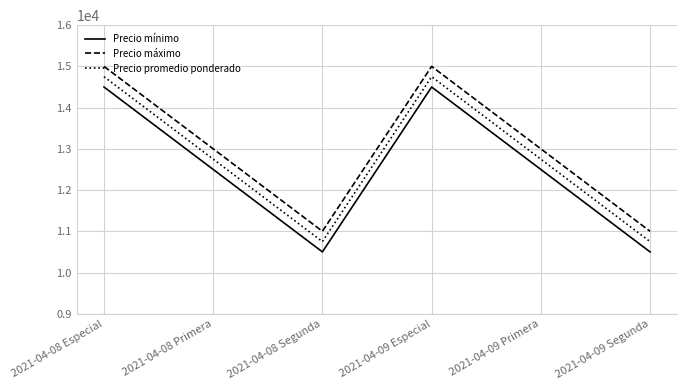

What is the greatest value displayed?

15000